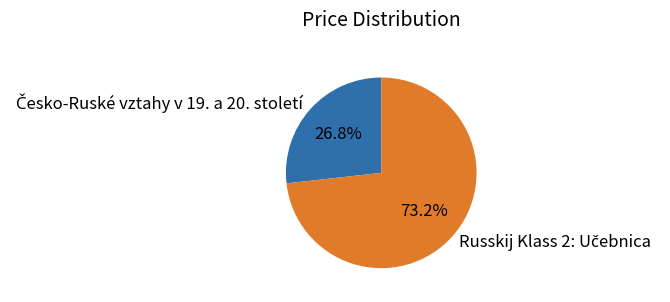

Is there any slice that represents more than half of the pie?

Yes